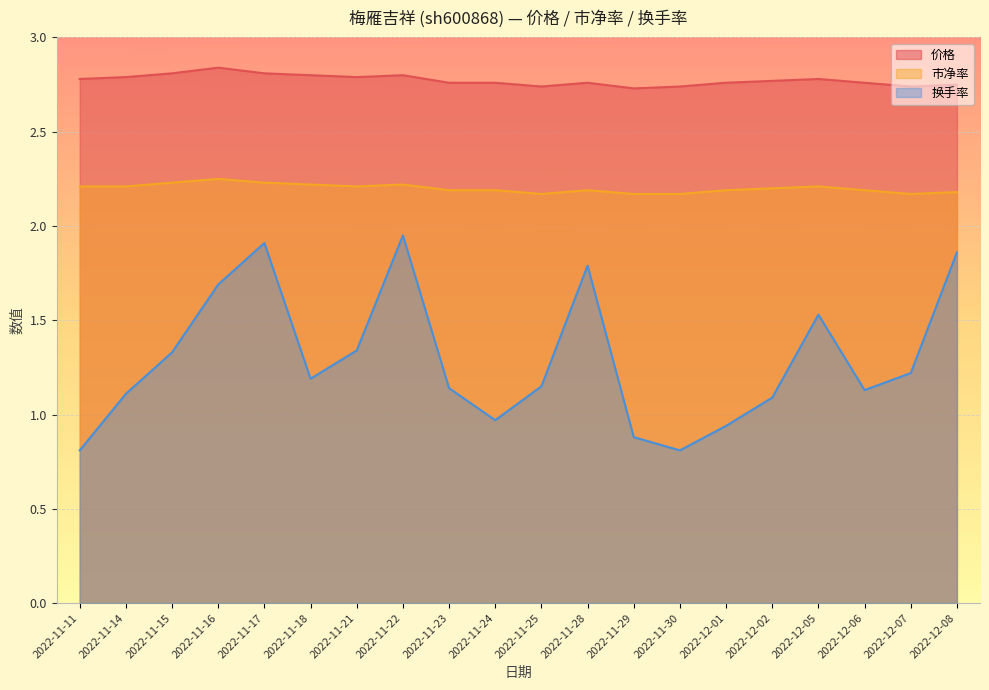

How many distinct data groups are displayed?

3